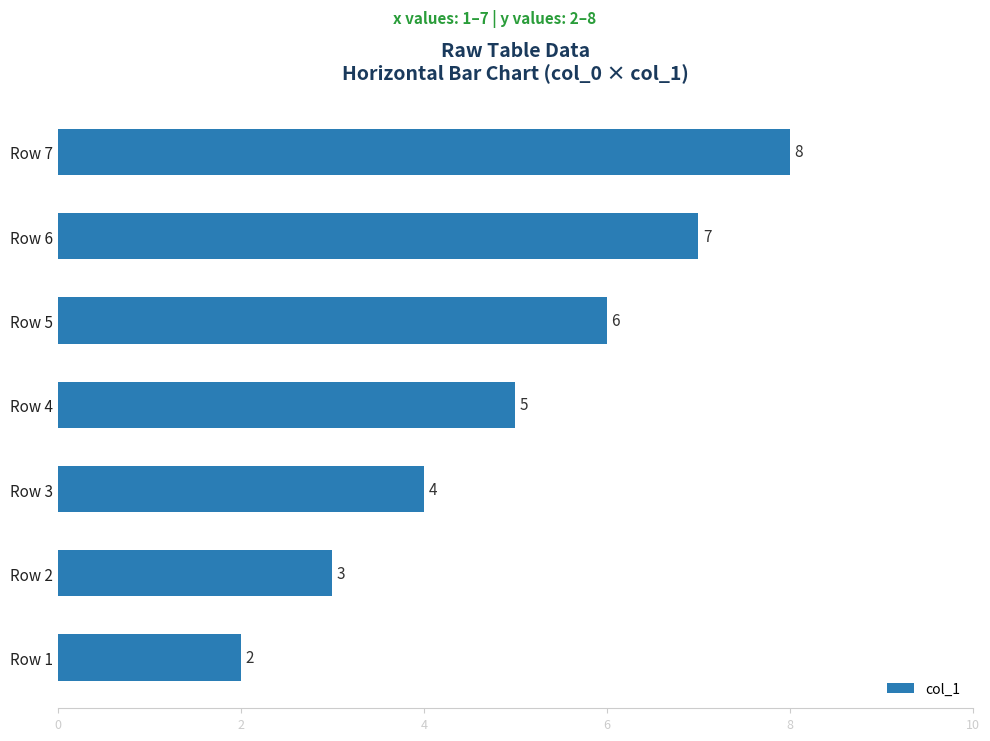

Count the number of categories in the chart.

7